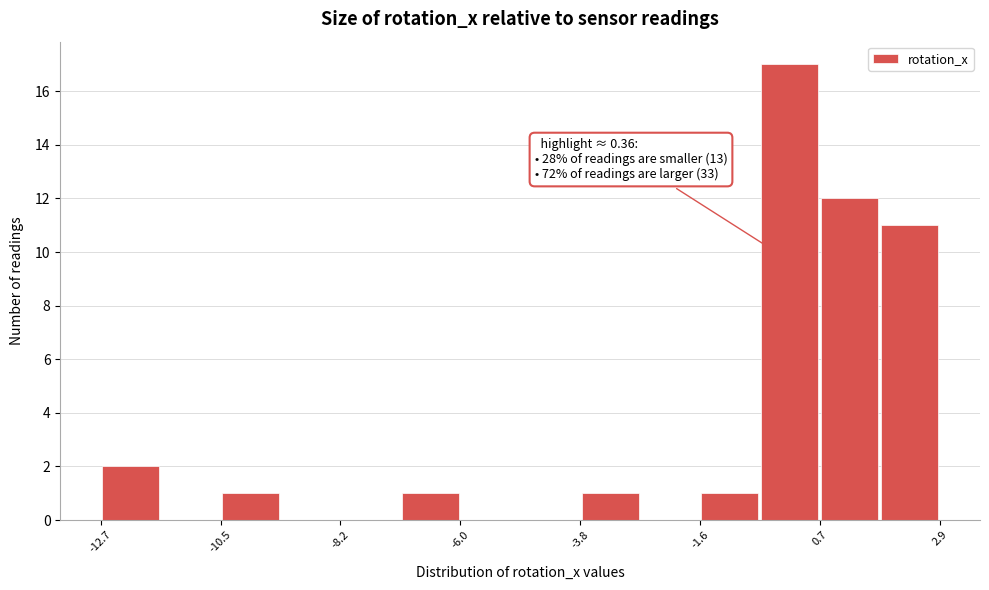

Around what value on the x-axis is the tallest bar? Give the approximate position of its centre, as read against the axis.

0.0